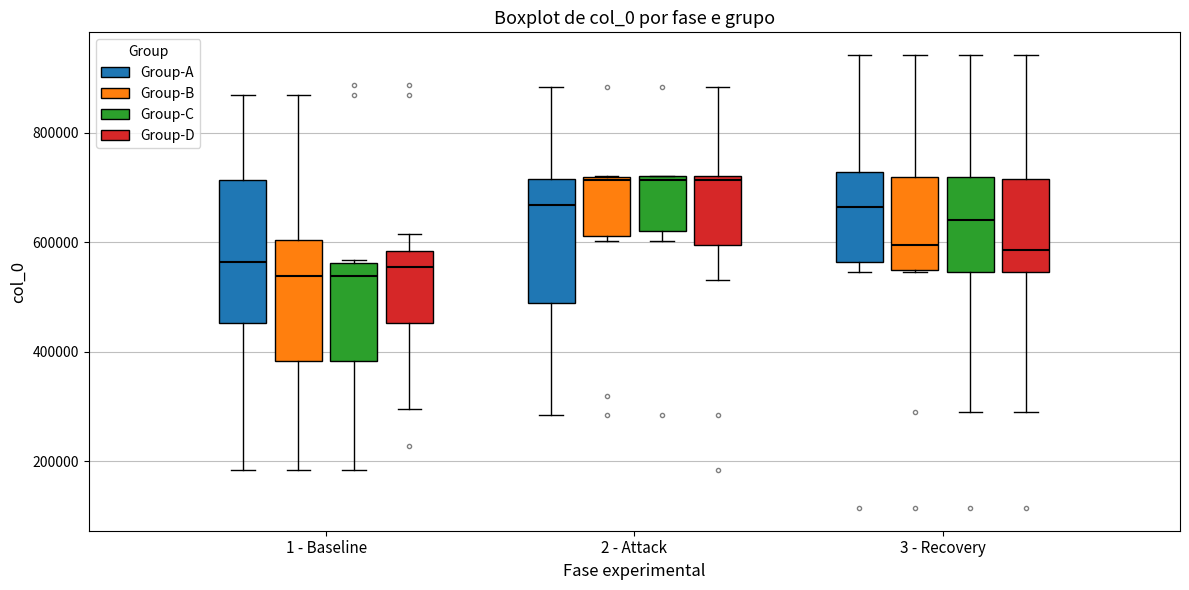

Where is the upper edge of the box for 2 - Attack (Group-D) on the y-axis? The values are not printed on the chart, so give them approximately, as read against the axis.

720000